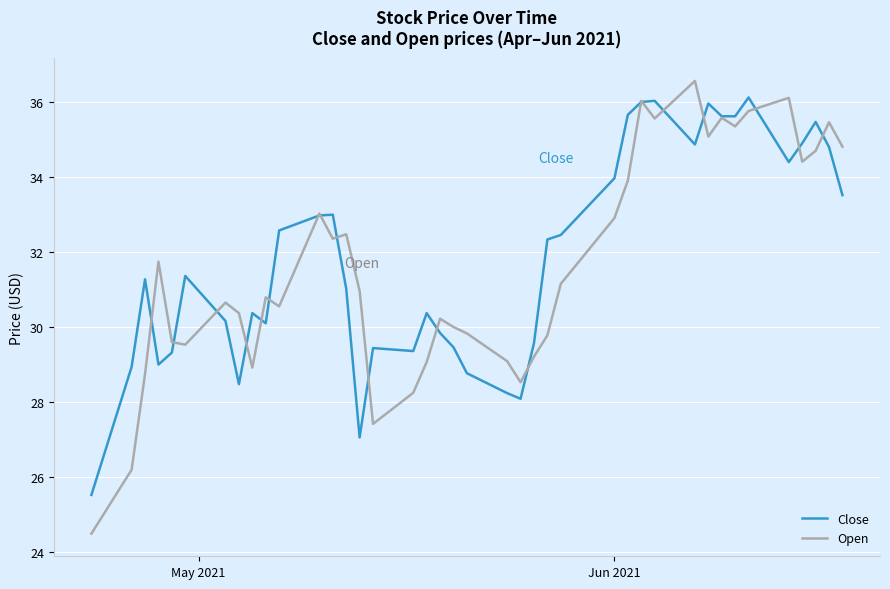

Which series has the widest spread of values?

Open